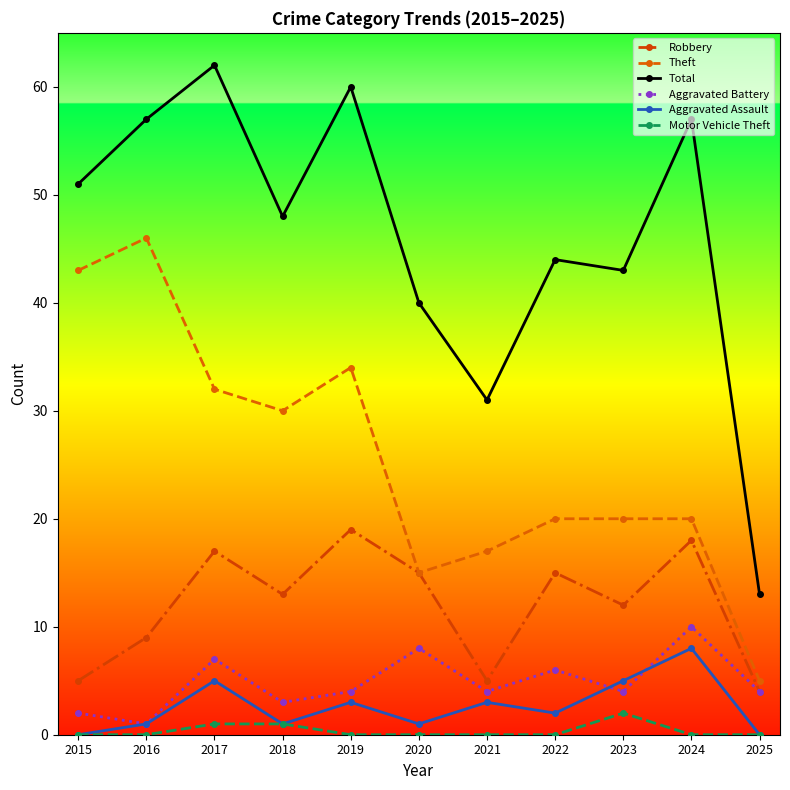

What is the value of the Total point at the 7th from the left?

31